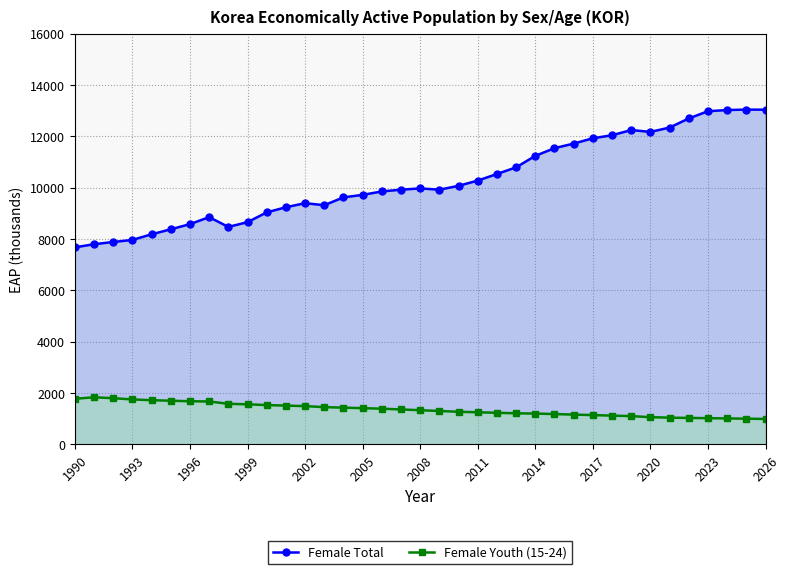

List the series in order of their overall mean, lowest first.

Female Youth (15-24), Female Total